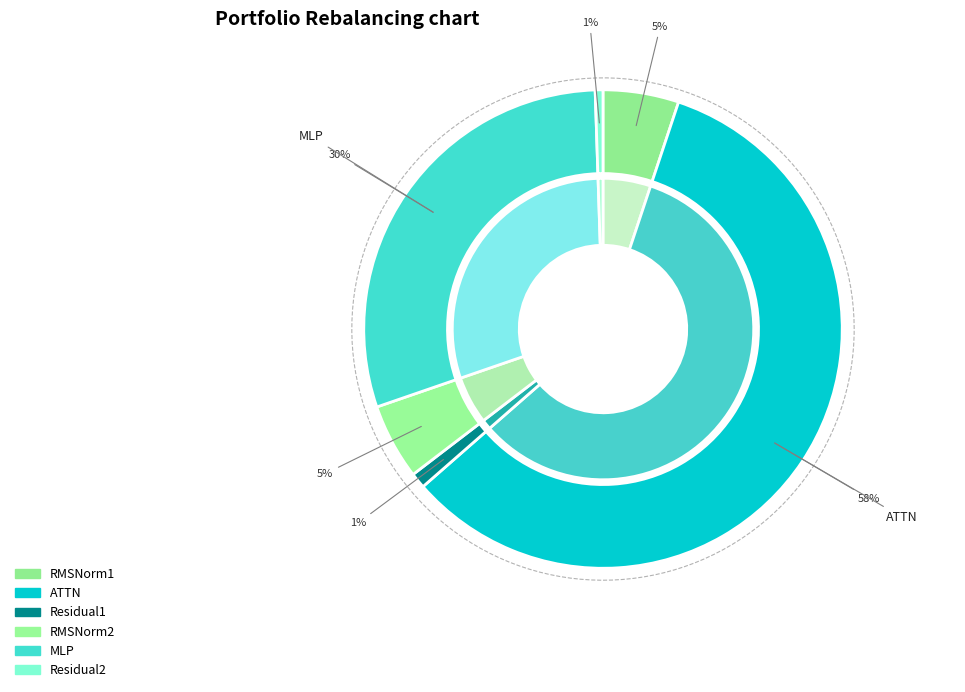

Count the number of slices in the pie.

6